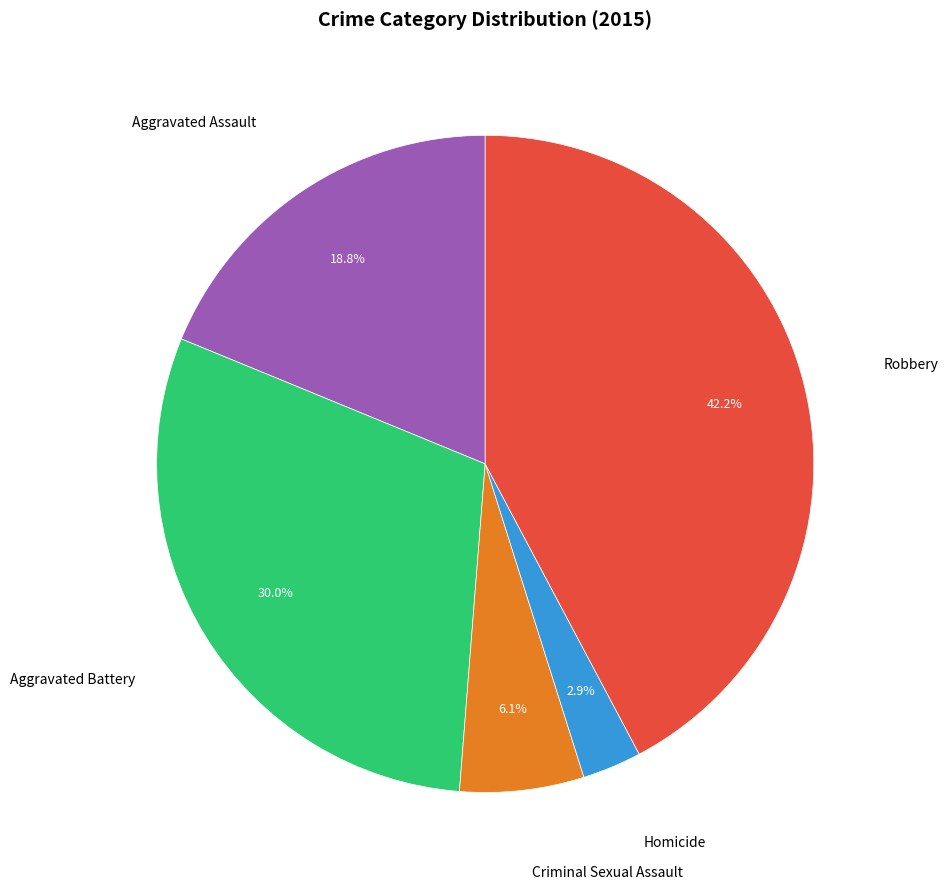

Is there any slice that represents more than half of the pie?

No